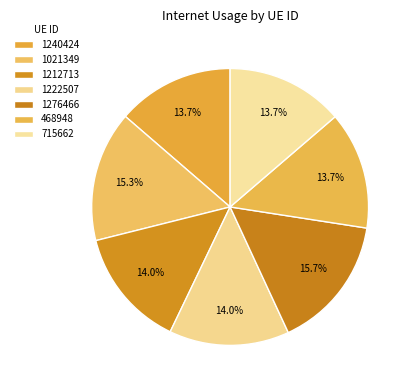

Between 1240424 and 468948, which is larger?

468948